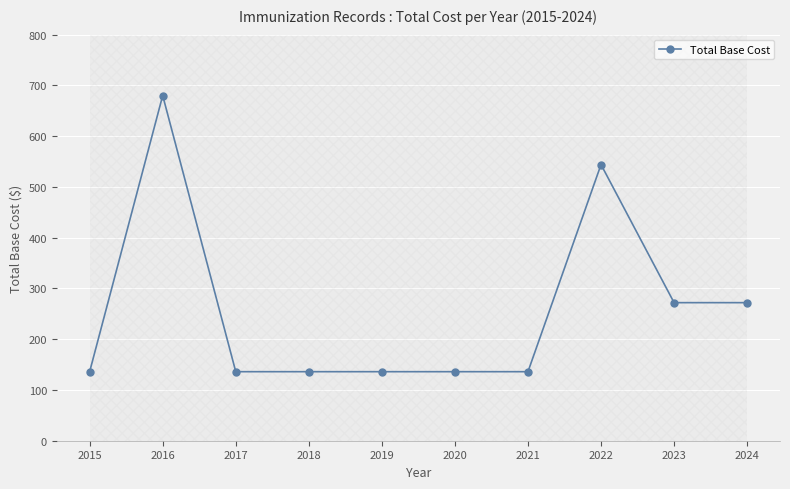

Reading left to right, what are all the values shown in this chart?

136	680	136	136	136	136	136	544	272	272